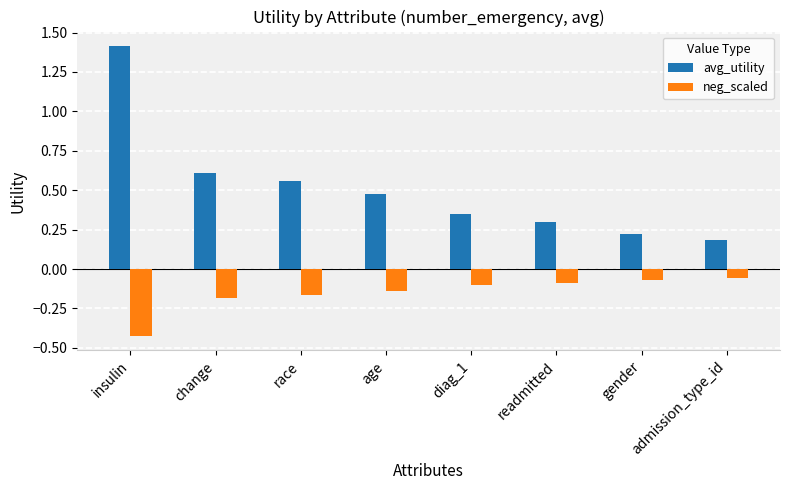

How many data points does each series have?

8